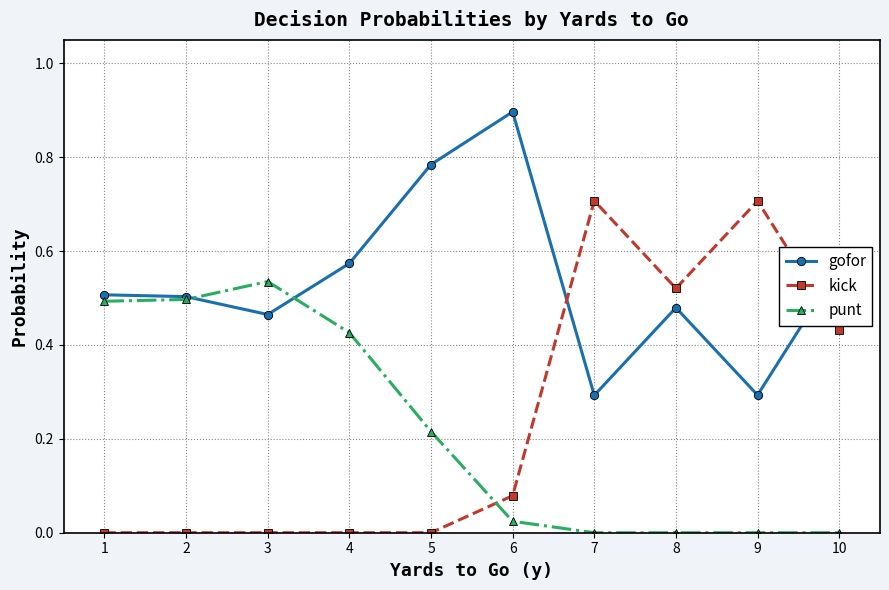

Is it true that kick equals 0.3 at 1?

False